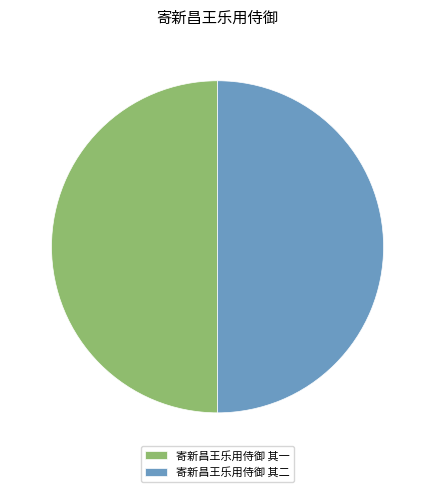

What is the ratio of the value at 寄新昌王乐用侍御 其二 to the value at 寄新昌王乐用侍御 其一?

1.0